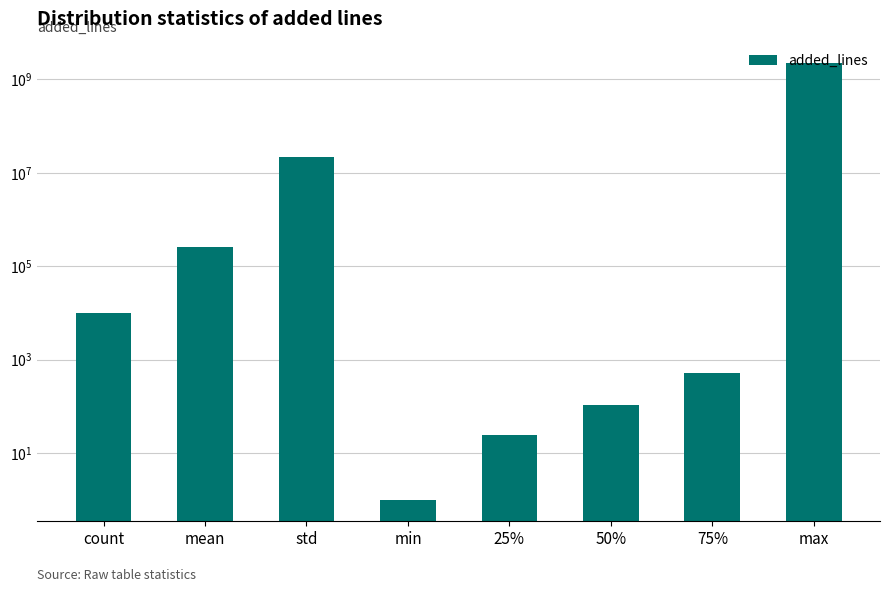

How many values exceed 10106?

3